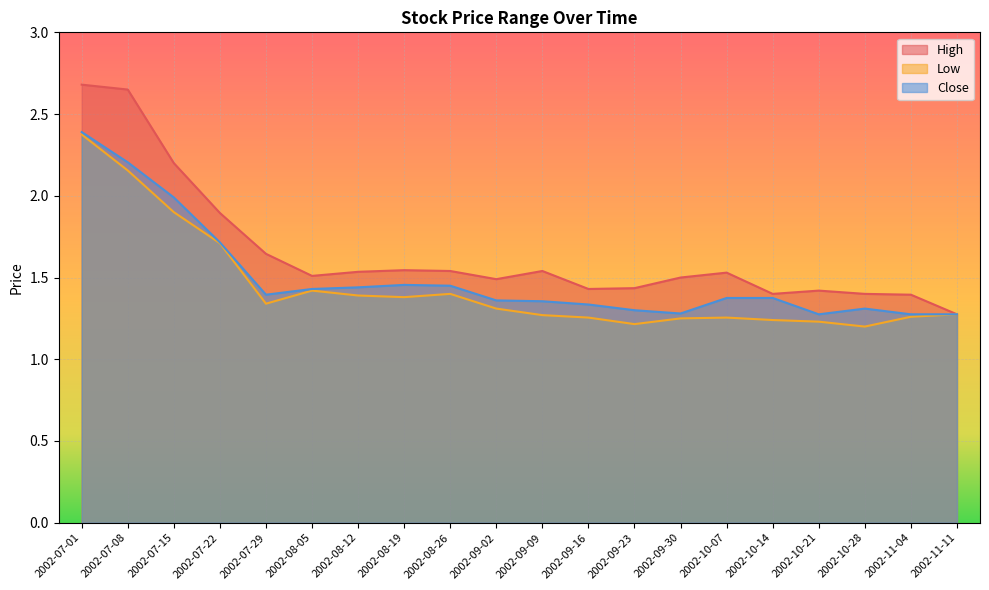

At which label is High closest to 1?

2002-11-11